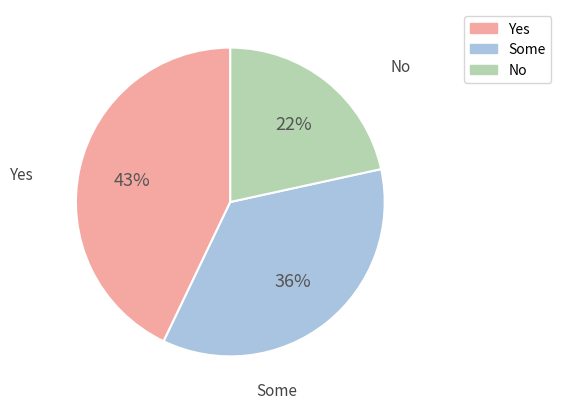

To the nearest percent, what is the difference between the largest and smallest slice percentages?

21%